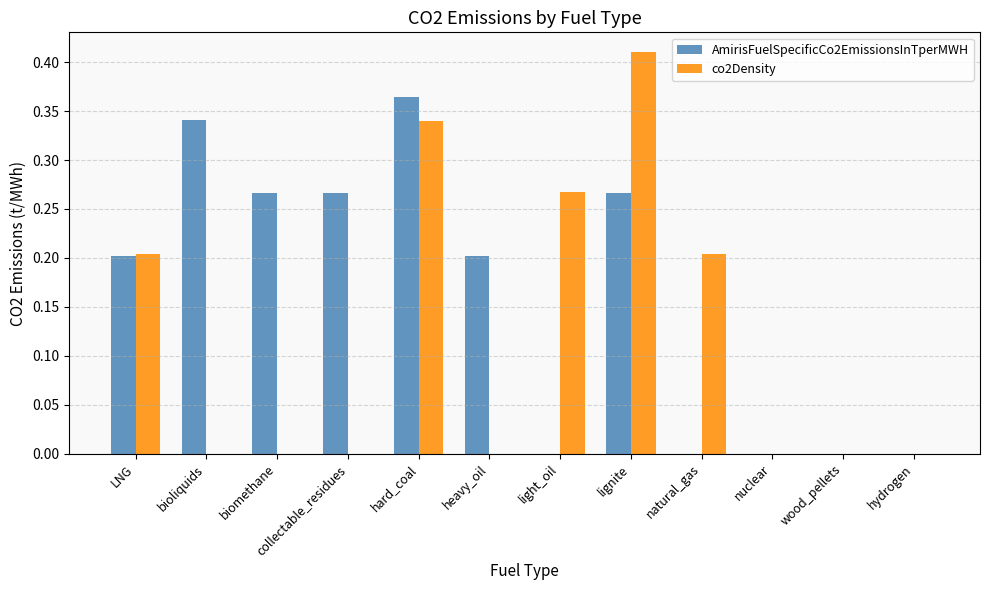

At which category is the sum across all series the highest?

hard_coal